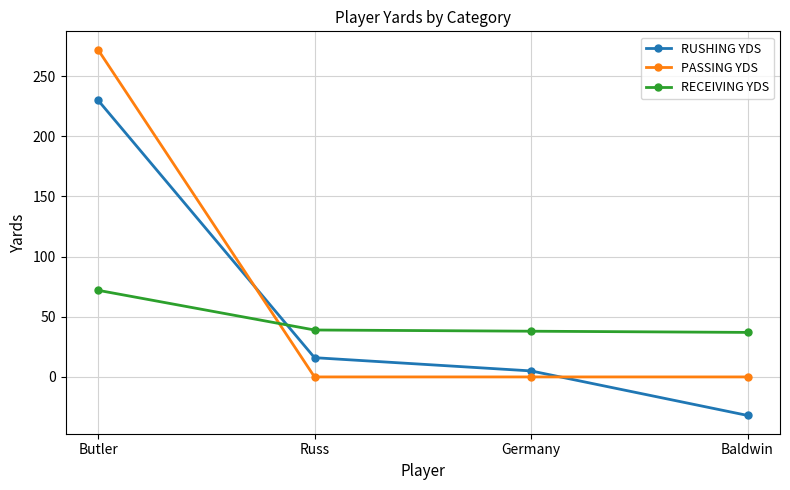

At which category does the chart reach its peak across all series?

Butler